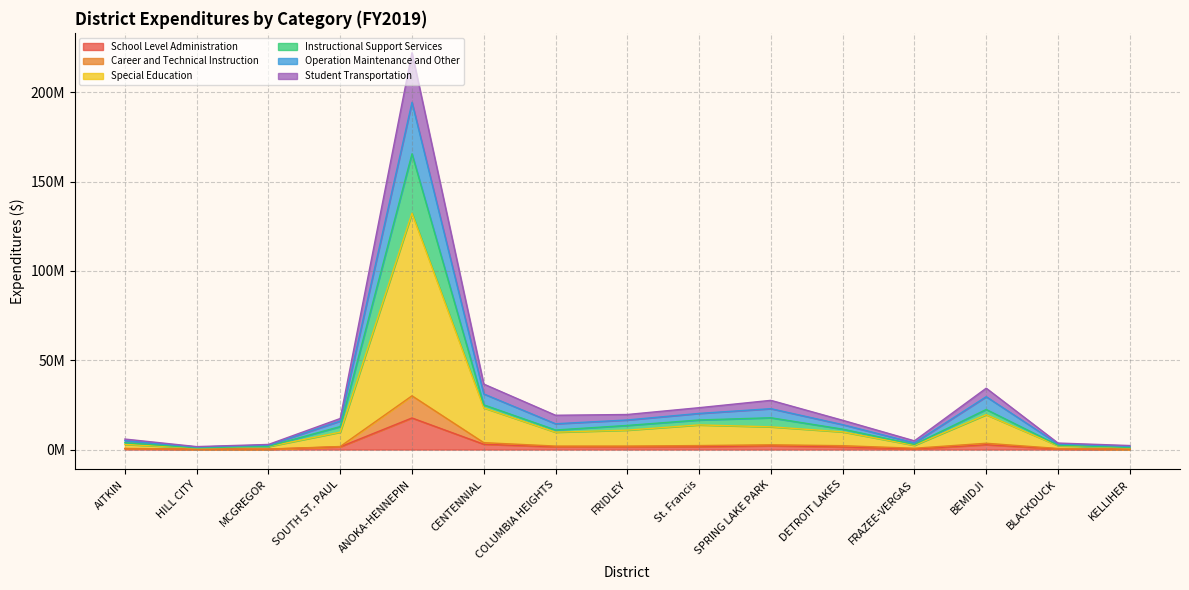

Does the chart display data point markers on the line(s)?

No